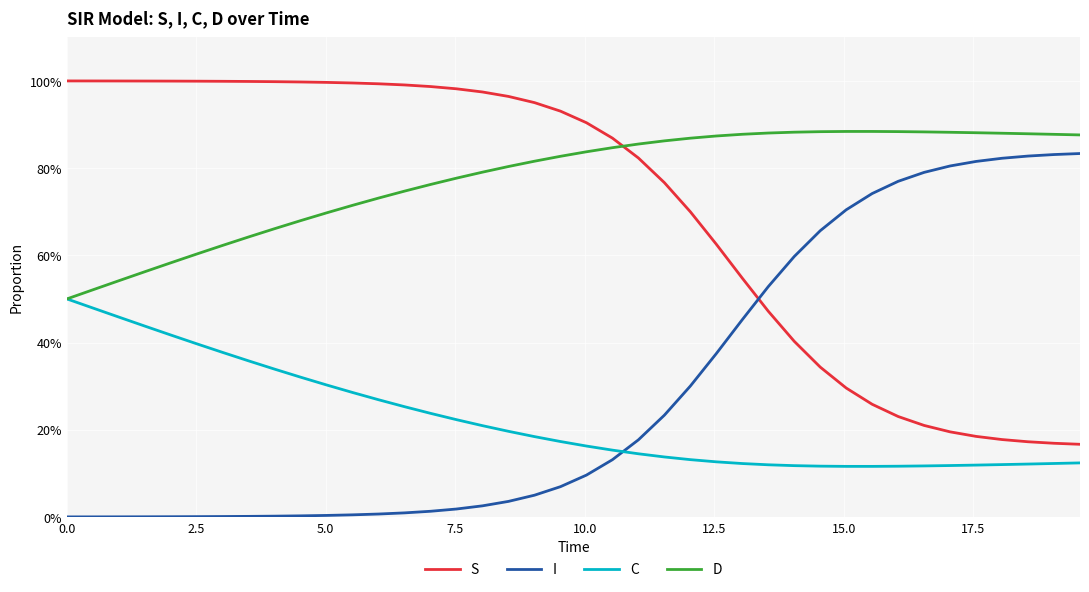

Does the chart have visible grid lines?

Yes